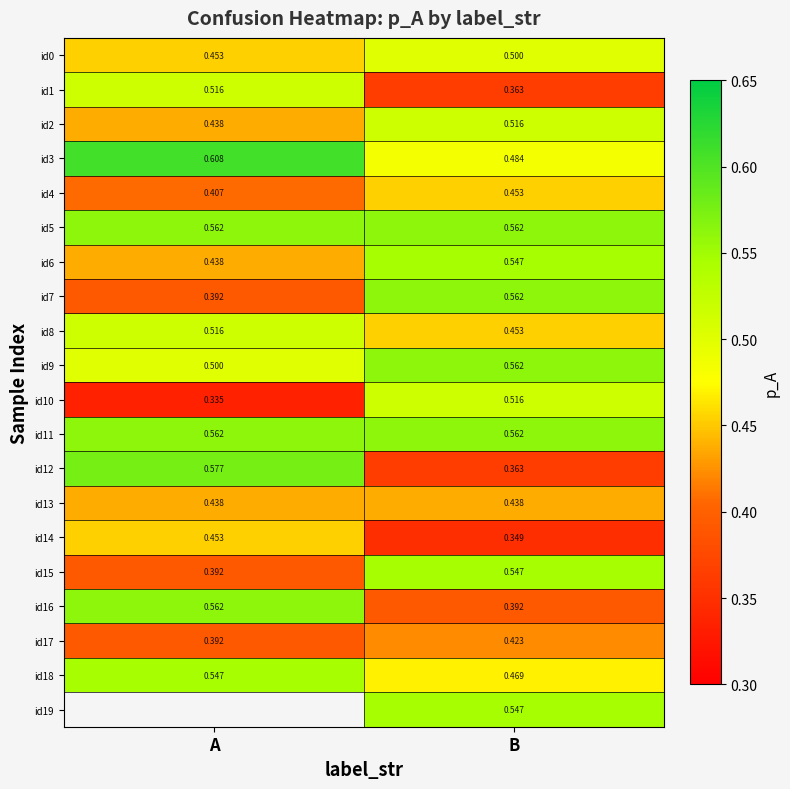

Is the value of id16 at A greater than the value of id0 at A?

Yes